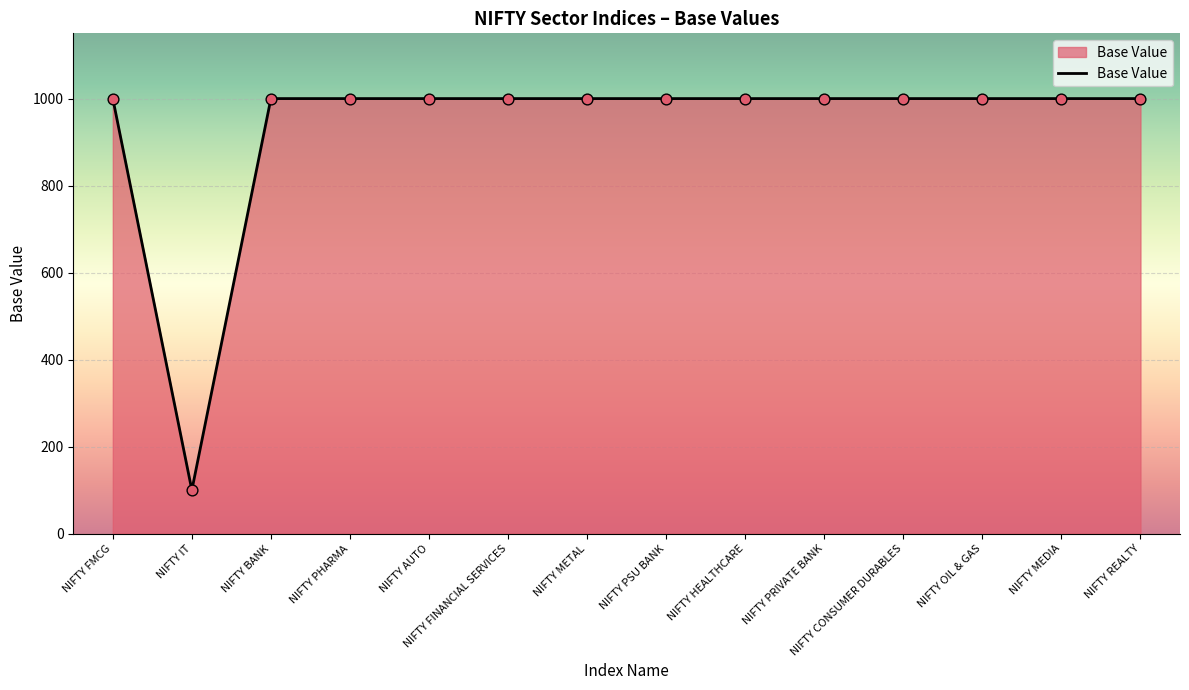

Approximately how many times larger is the value at NIFTY PRIVATE BANK compared to NIFTY METAL?

1.0